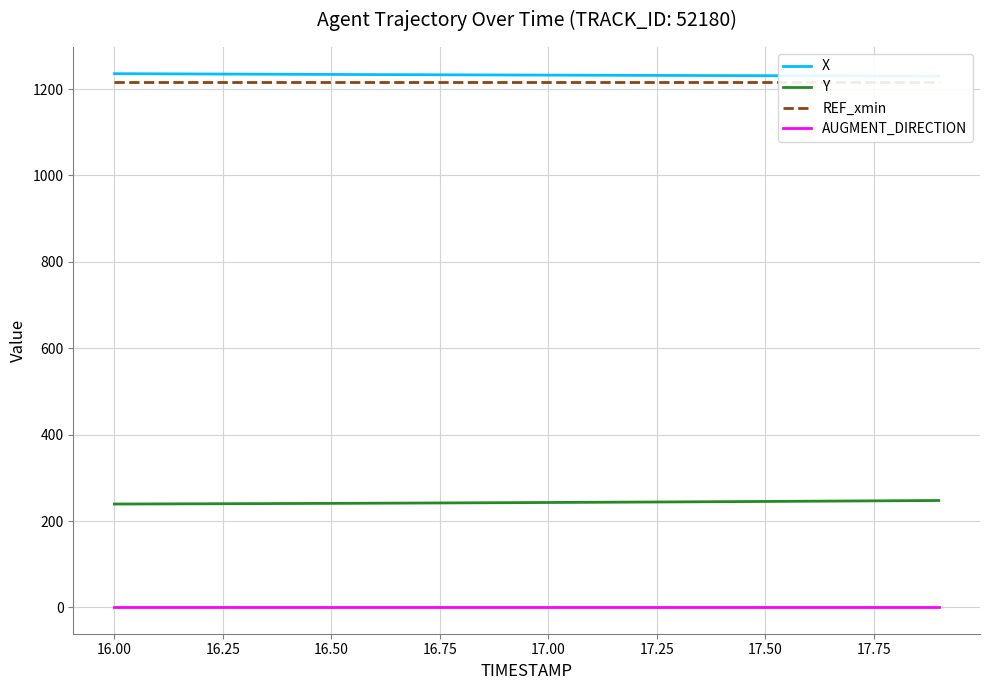

Does the chart have visible grid lines?

Yes